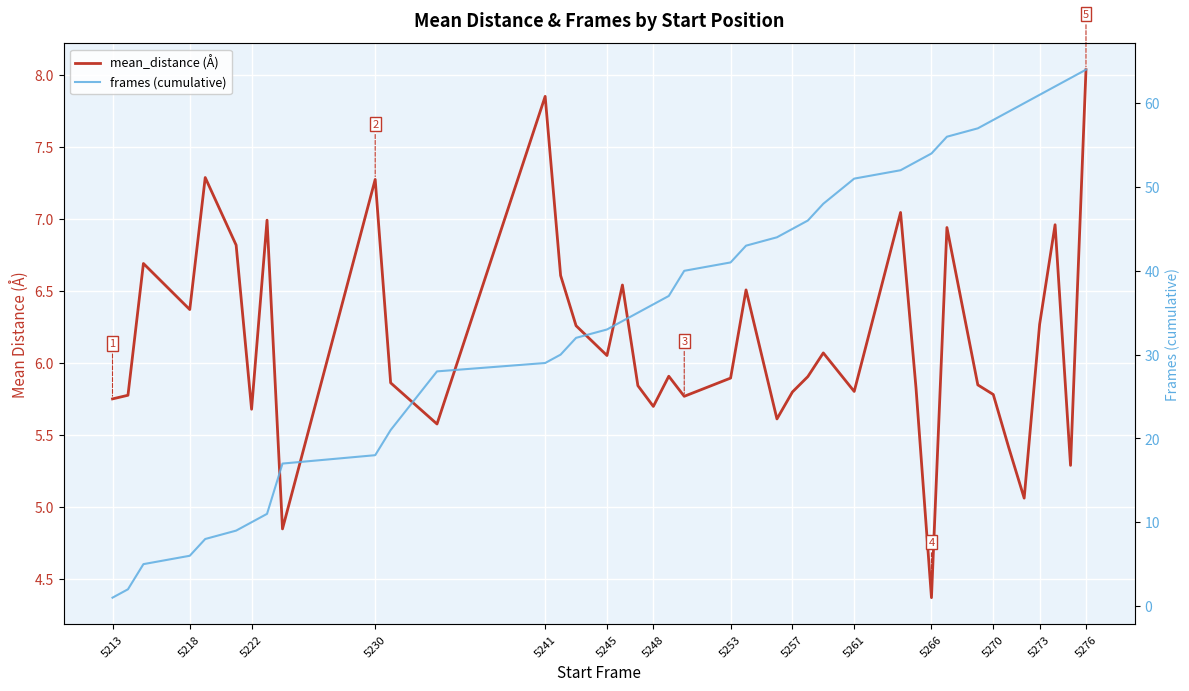

How many lines are shown in the chart?

2